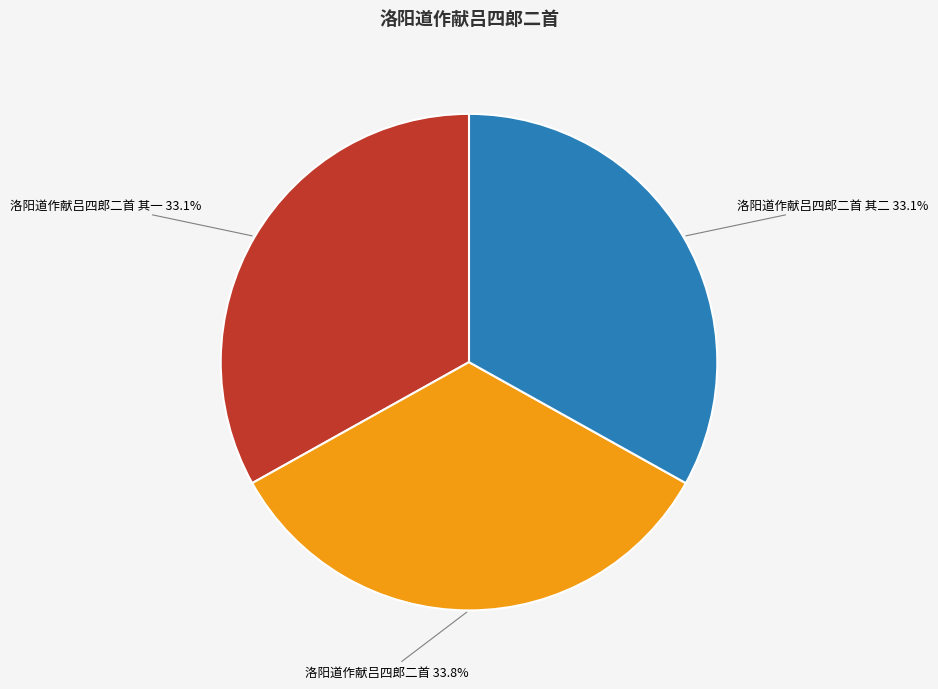

Which has a higher value, 洛阳道作献吕四郎二首 or 洛阳道作献吕四郎二首 其二?

洛阳道作献吕四郎二首